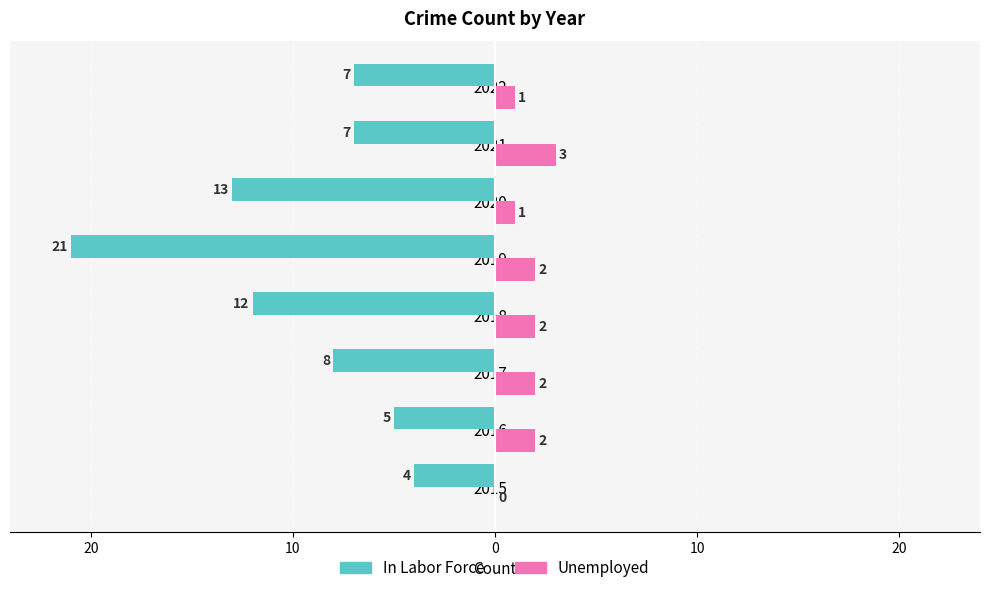

What are all the series names shown in the legend?

In Labor Force, Unemployed